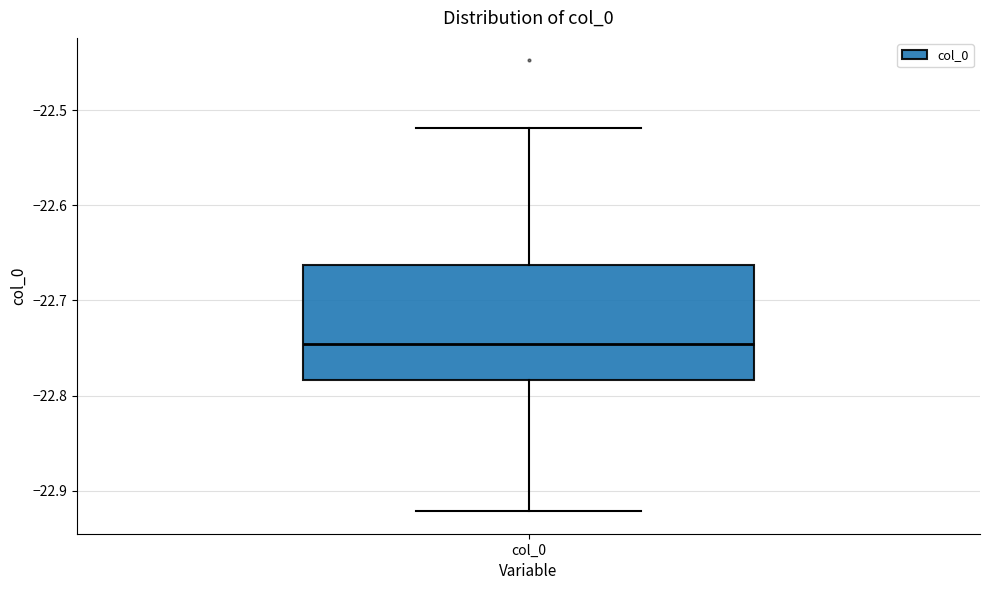

Read this box plot against the y-axis: the position of the median line, the range covered by the box, and the ends of both whiskers. The values are not printed on the chart, so give them approximately, as read against the axis.

median -22.75, box -22.78 to -22.66, whiskers -22.92 to -22.52